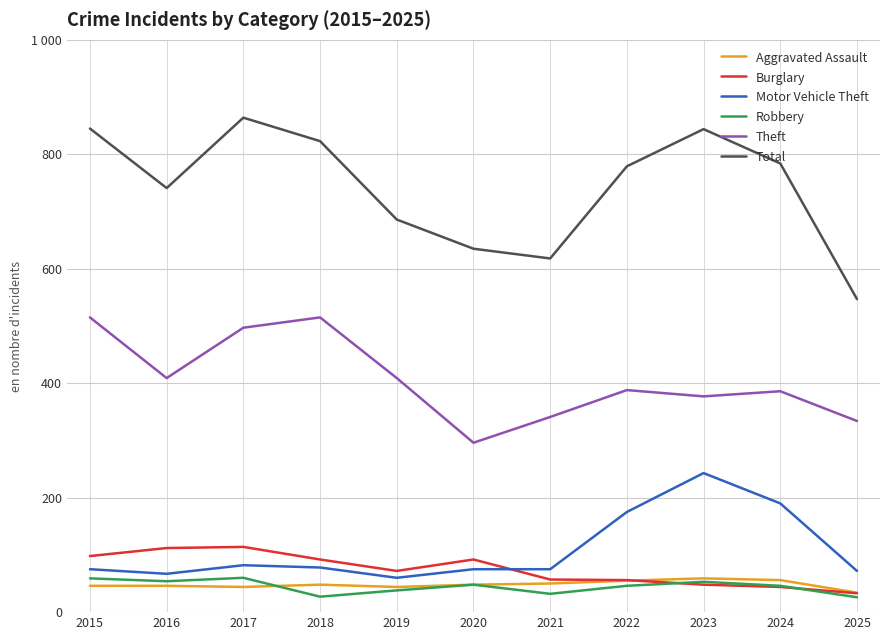

Which category has the highest value in the Theft series?

2015